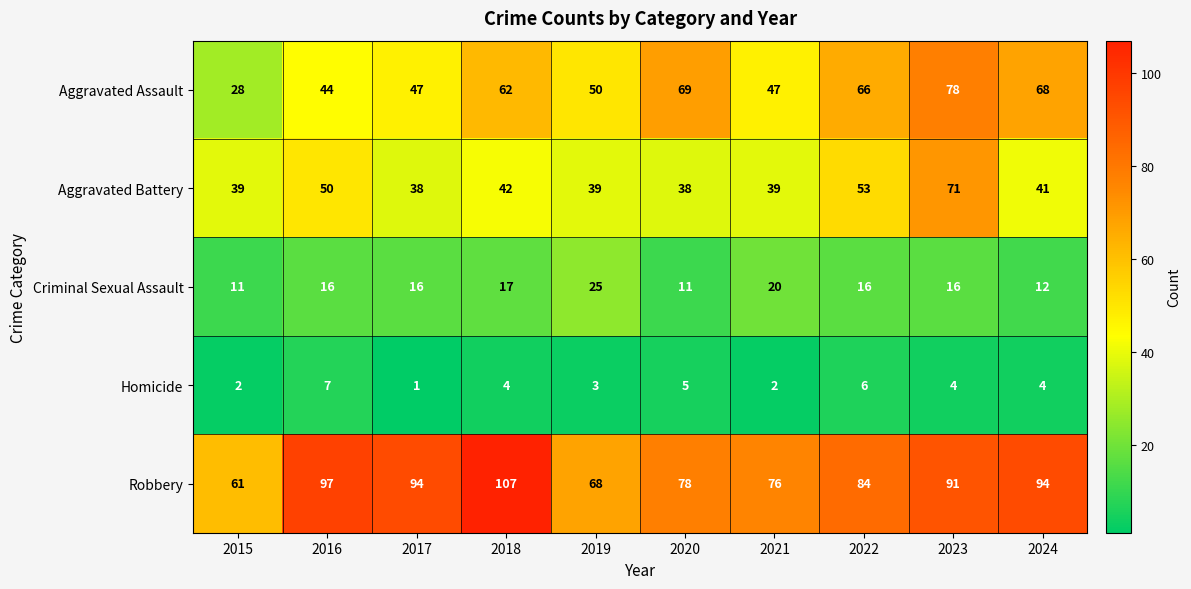

What is the sum of all Homicide values?

38